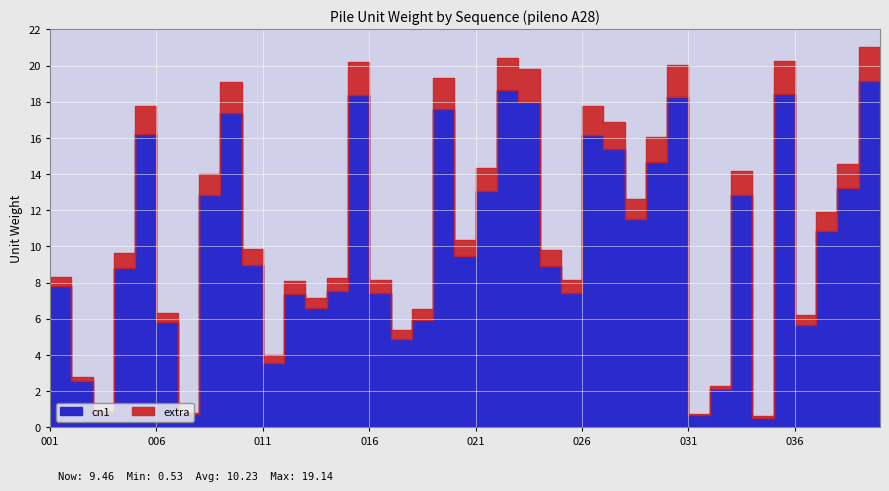

In extra, how many points are lower than both neighbors (excluding endpoints)?

11